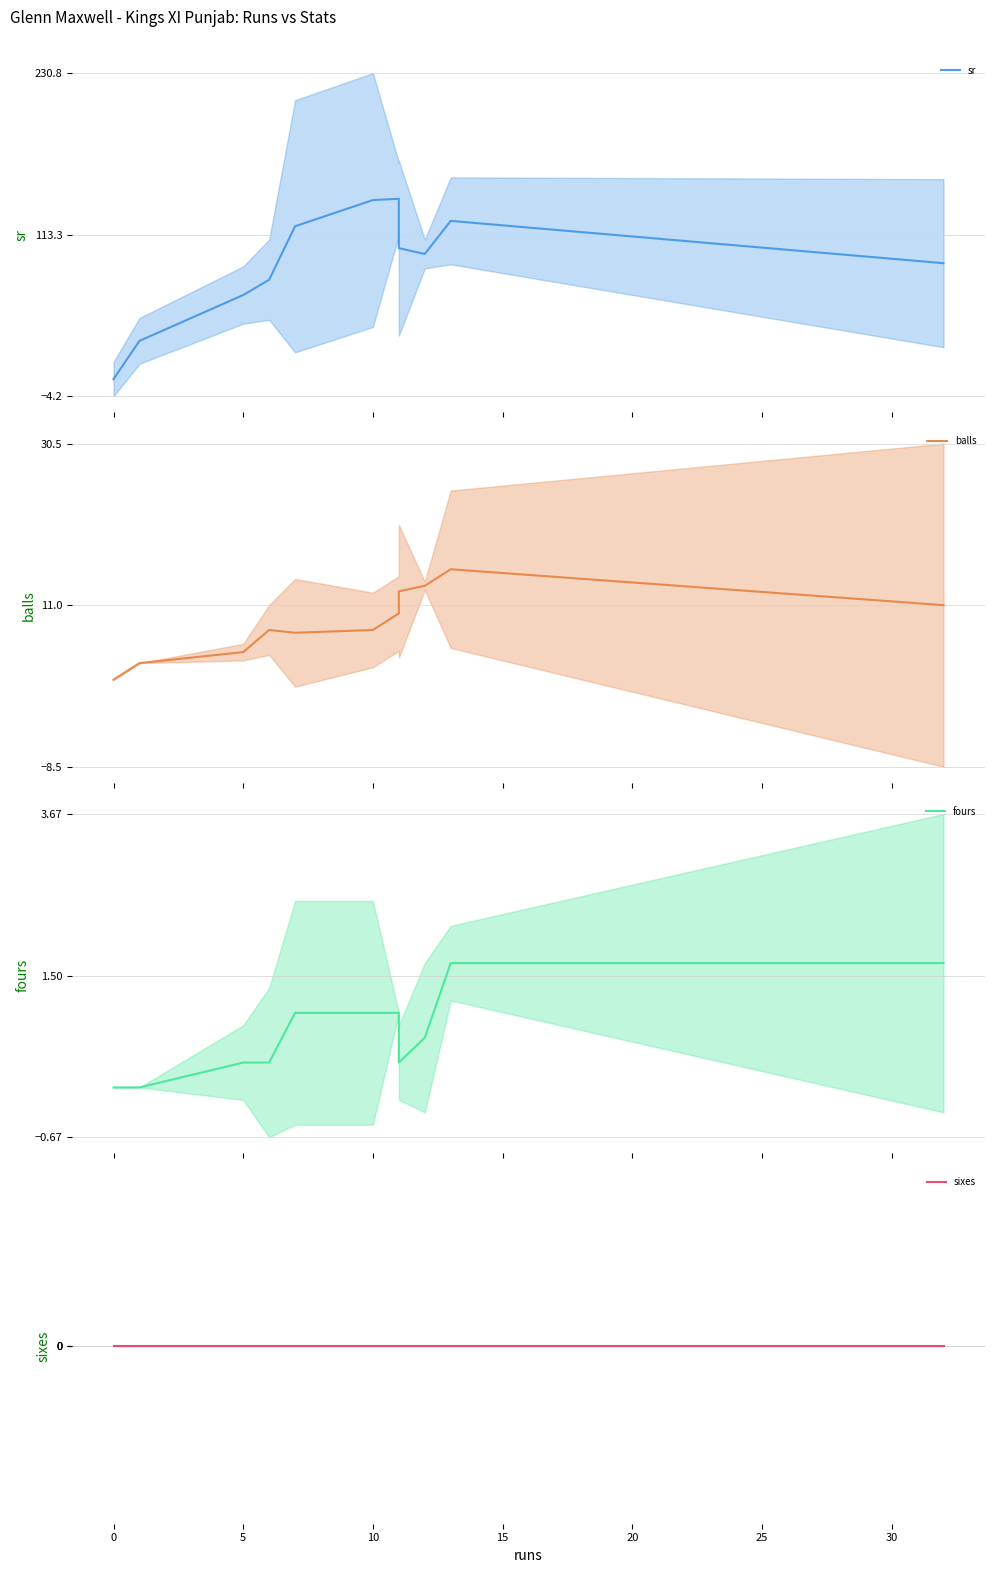

Does the chart have visible grid lines?

Yes